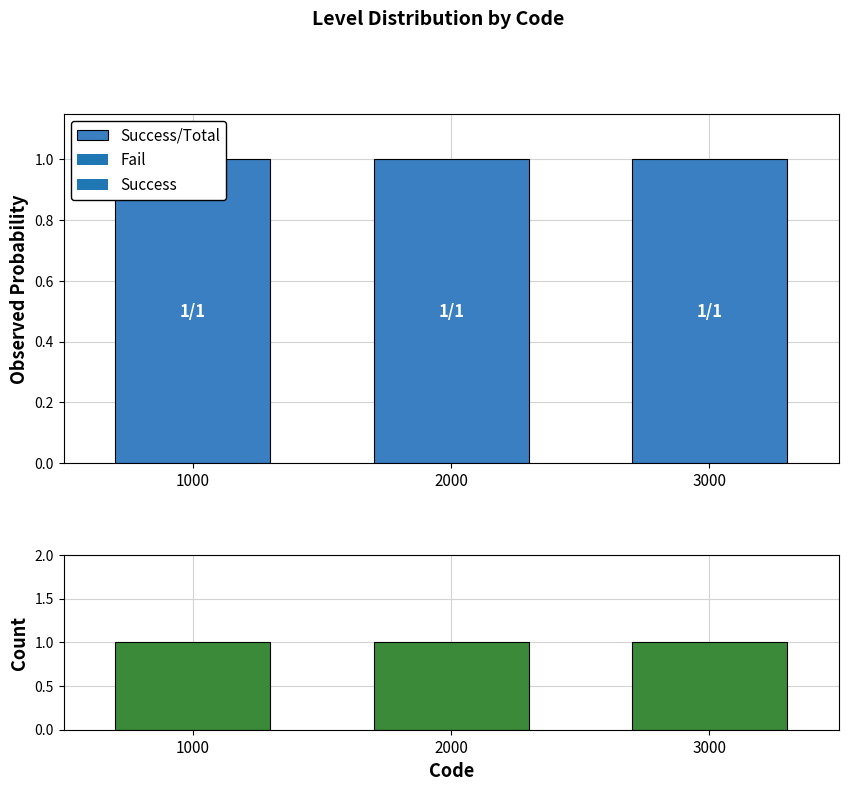

Are the bars horizontal?

No